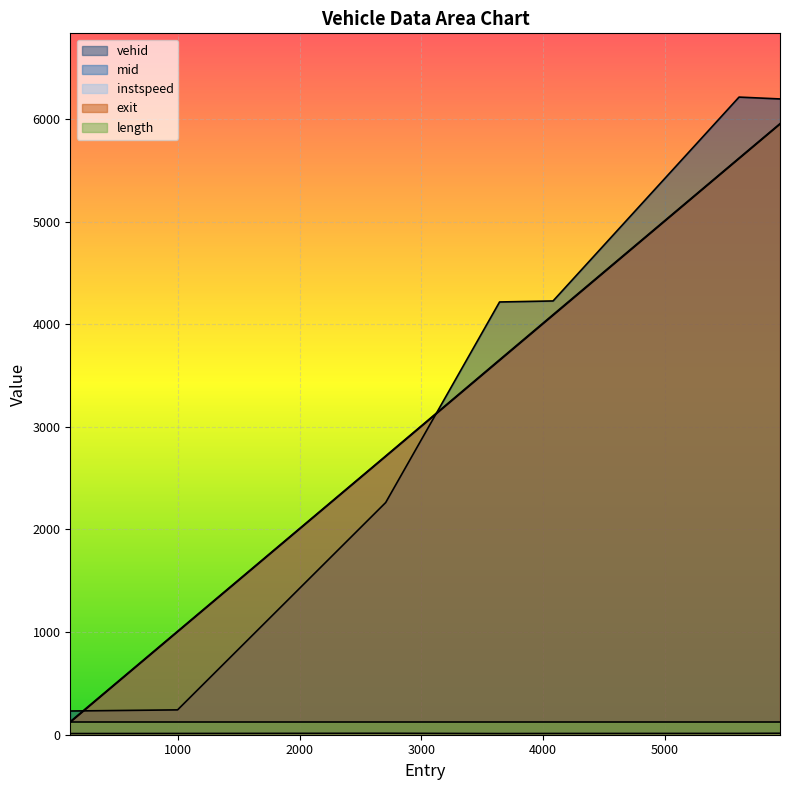

What is the maximum value for vehid?

6212.0